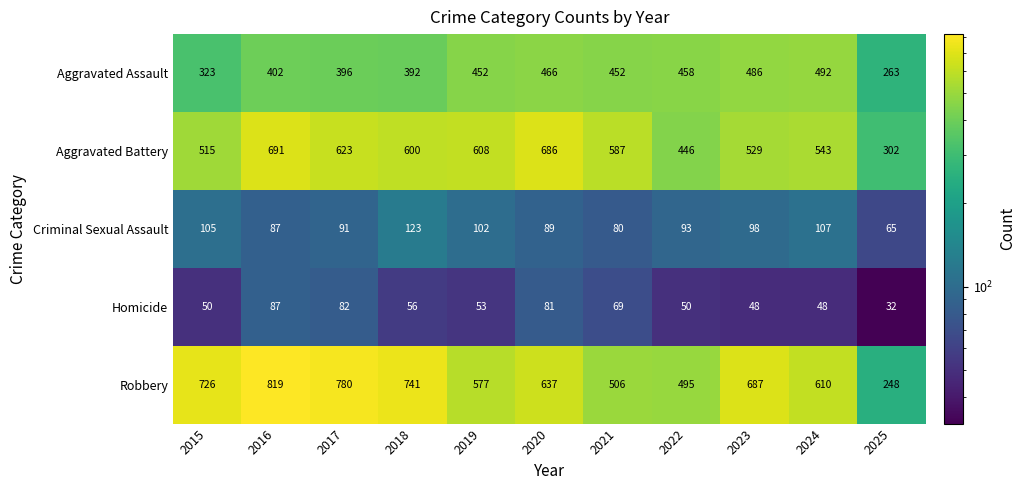

Rank the series by their maximum value, from highest to lowest.

Robbery, Aggravated Battery, Aggravated Assault, Criminal Sexual Assault, Homicide